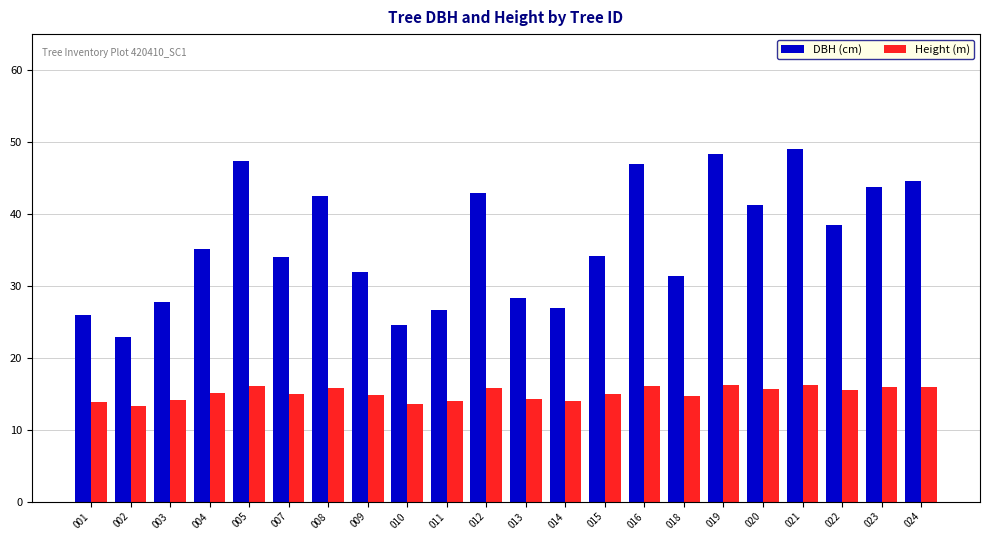

How many bars are there in total?

44